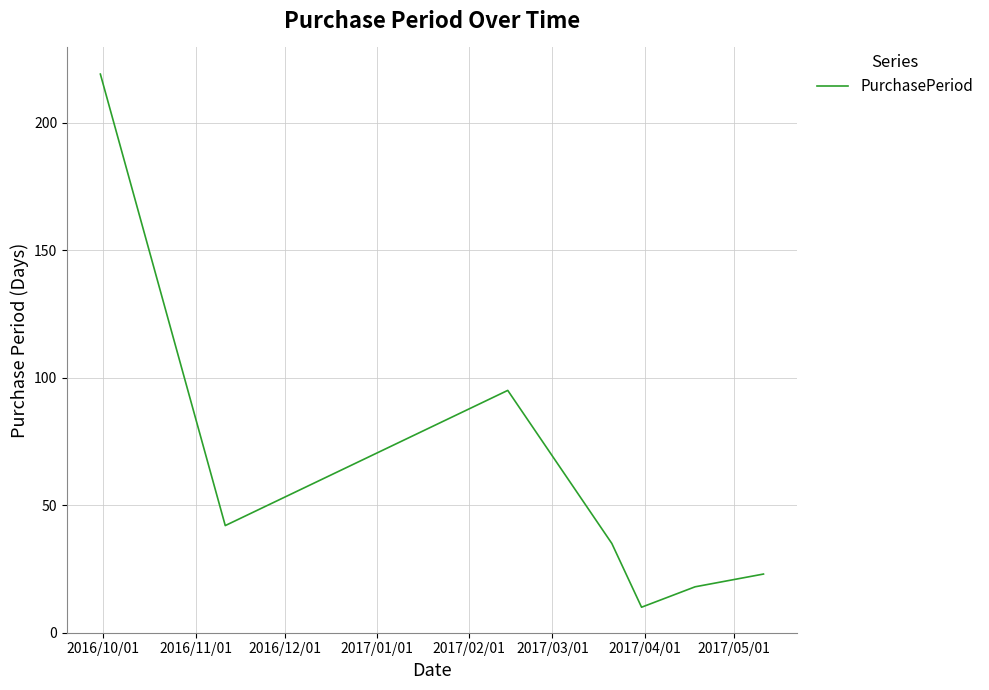

What is the difference between the second highest and second lowest values?

77